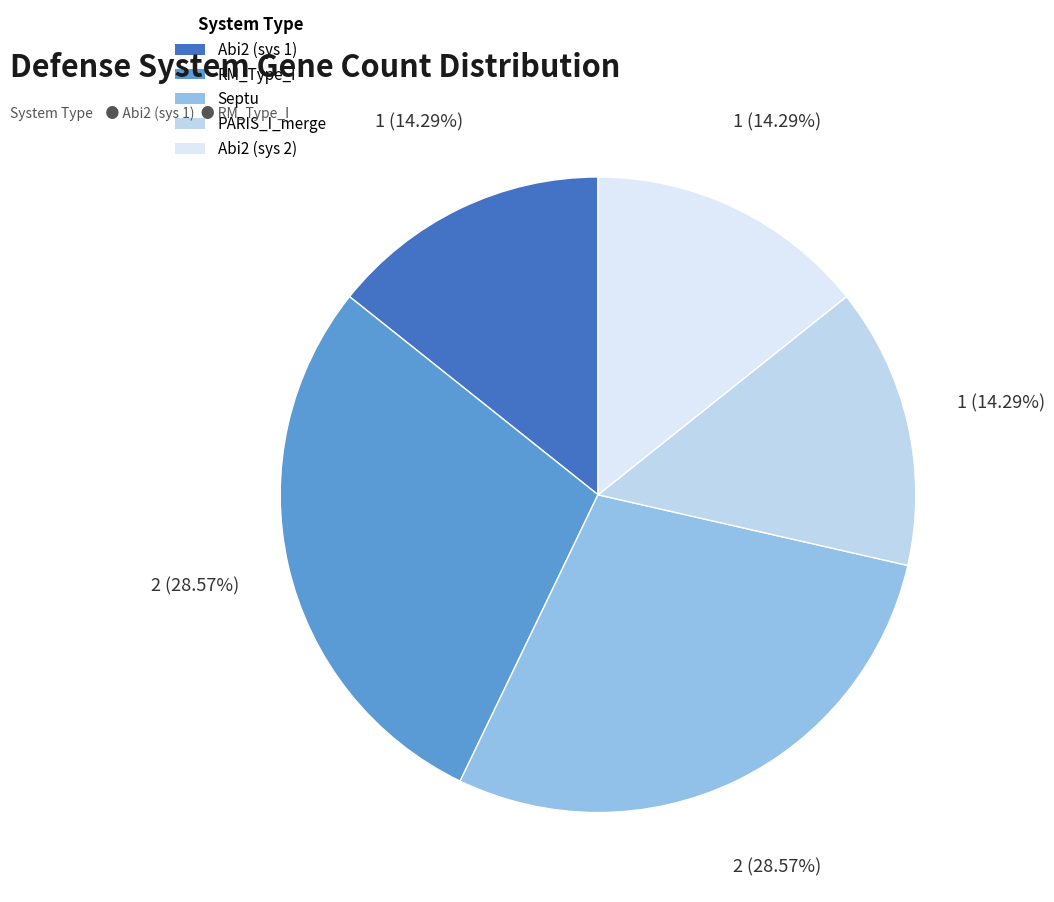

How many segments does this pie chart have?

5